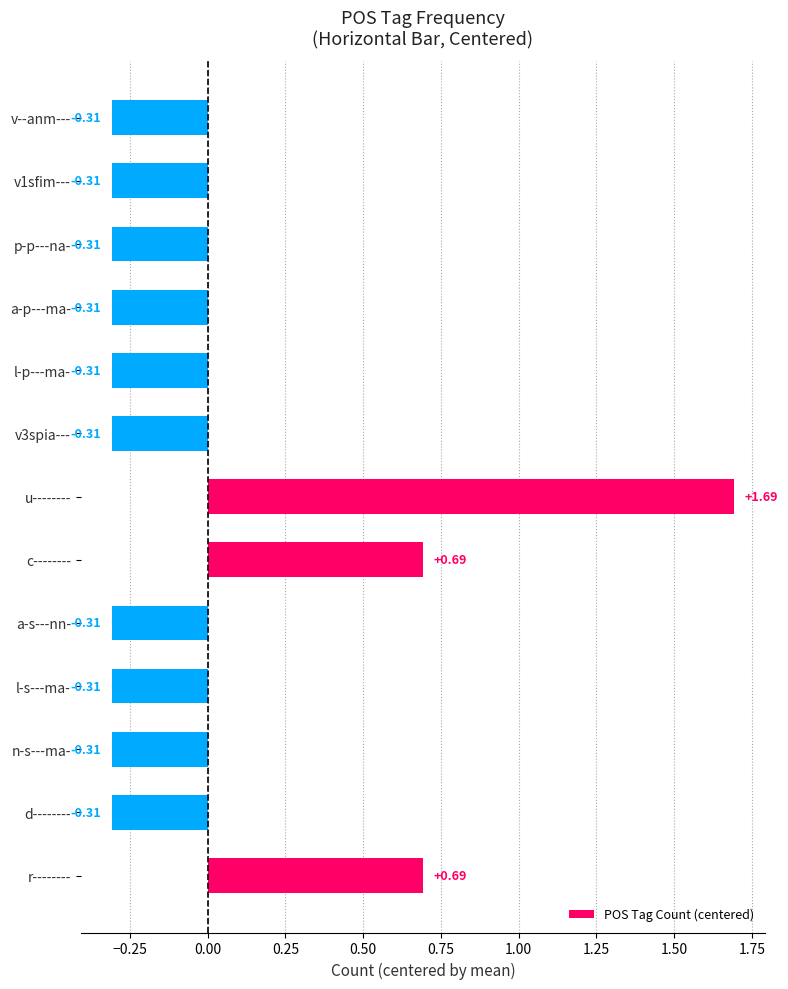

How many bars are there in total?

13